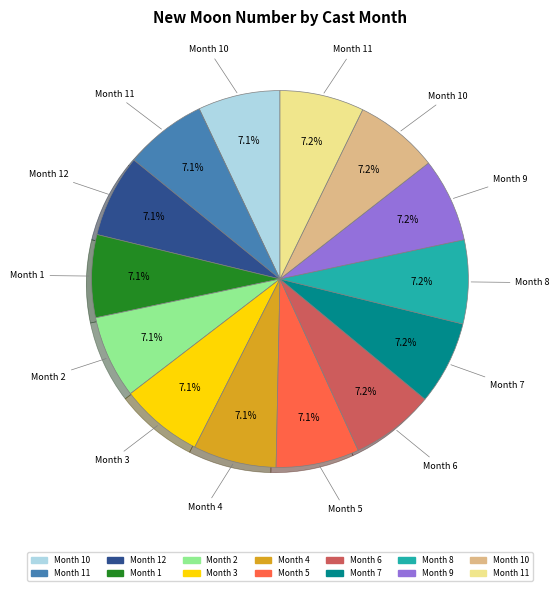

Does any single category account for the majority?

No